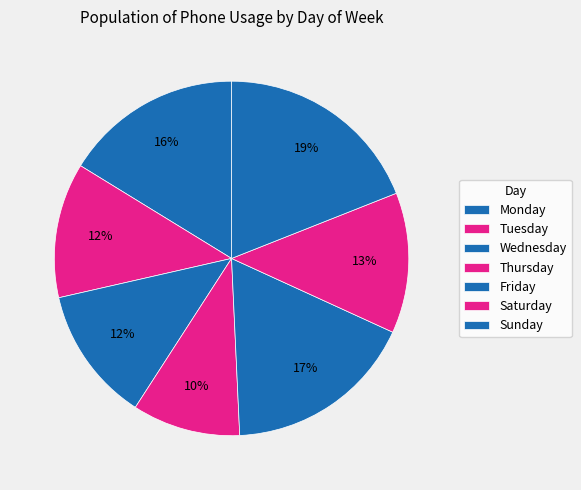

To the nearest percent, what portion does Wednesday represent?

12%